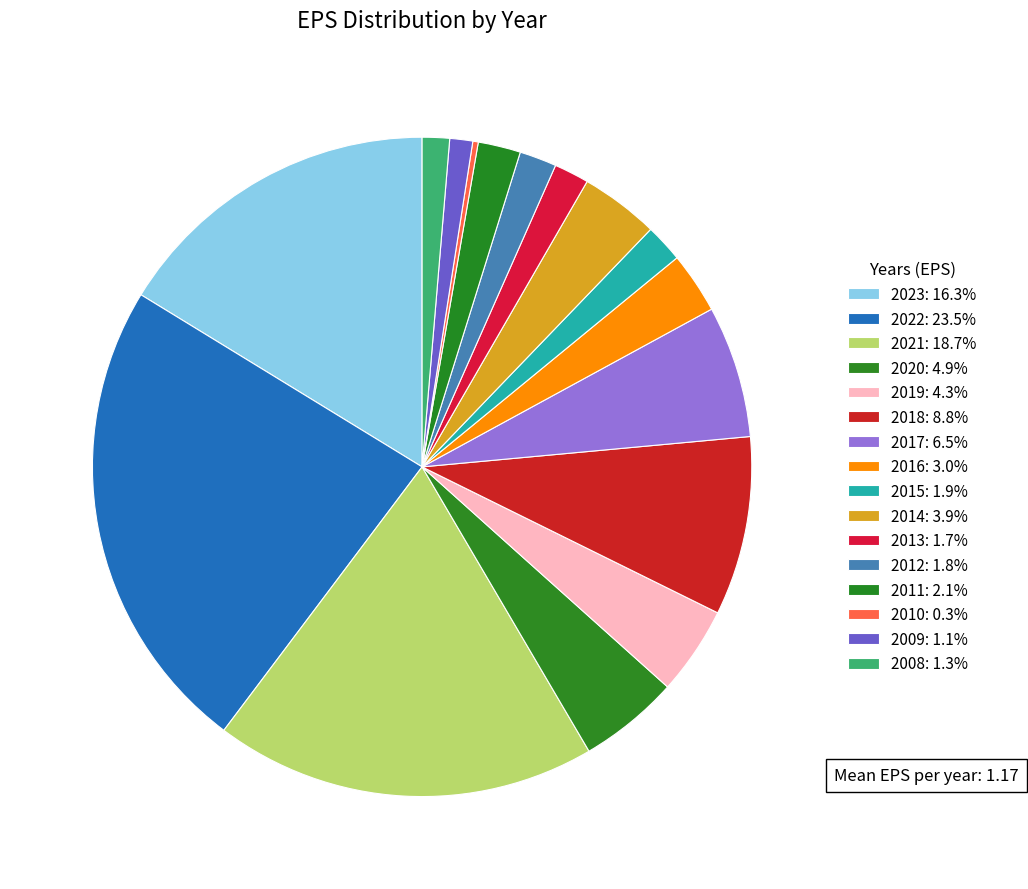

Rank the categories by value from lowest to highest.

2010, 2009, 2008, 2013, 2012, 2015, 2011, 2016, 2014, 2019, 2020, 2017, 2018, 2023, 2021, 2022